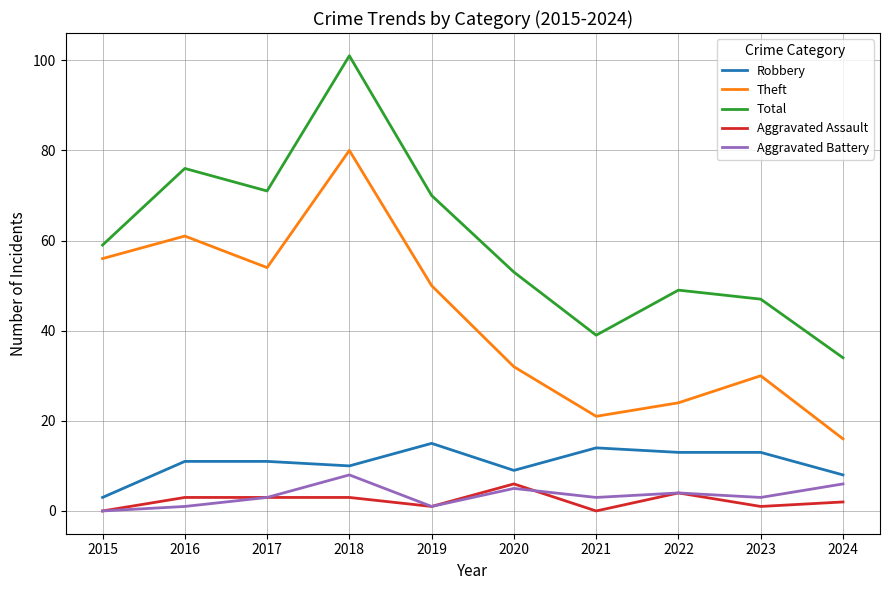

Read the Aggravated Battery value at 2022.

4